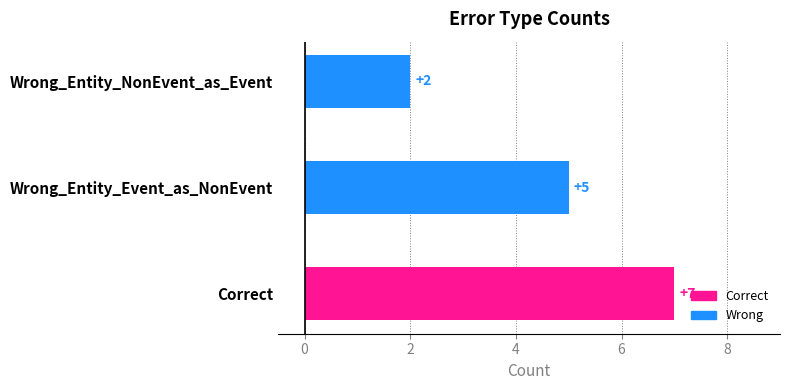

How many bars are there in total?

3